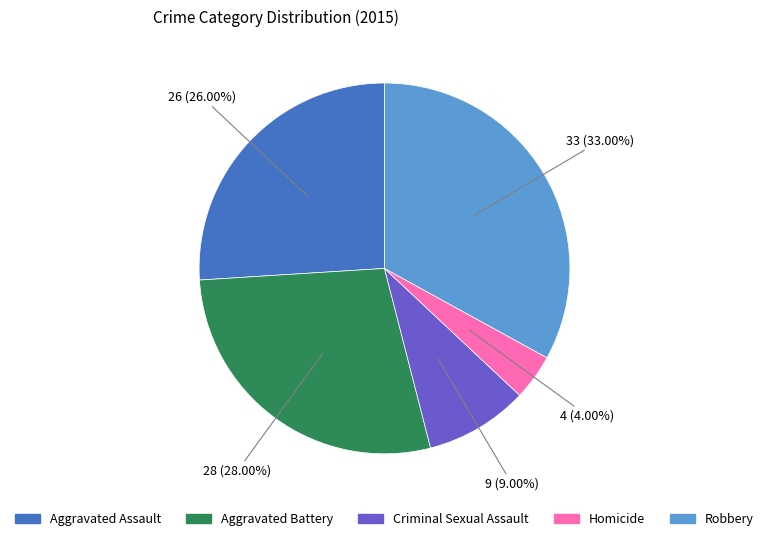

How many segments does this pie chart have?

5